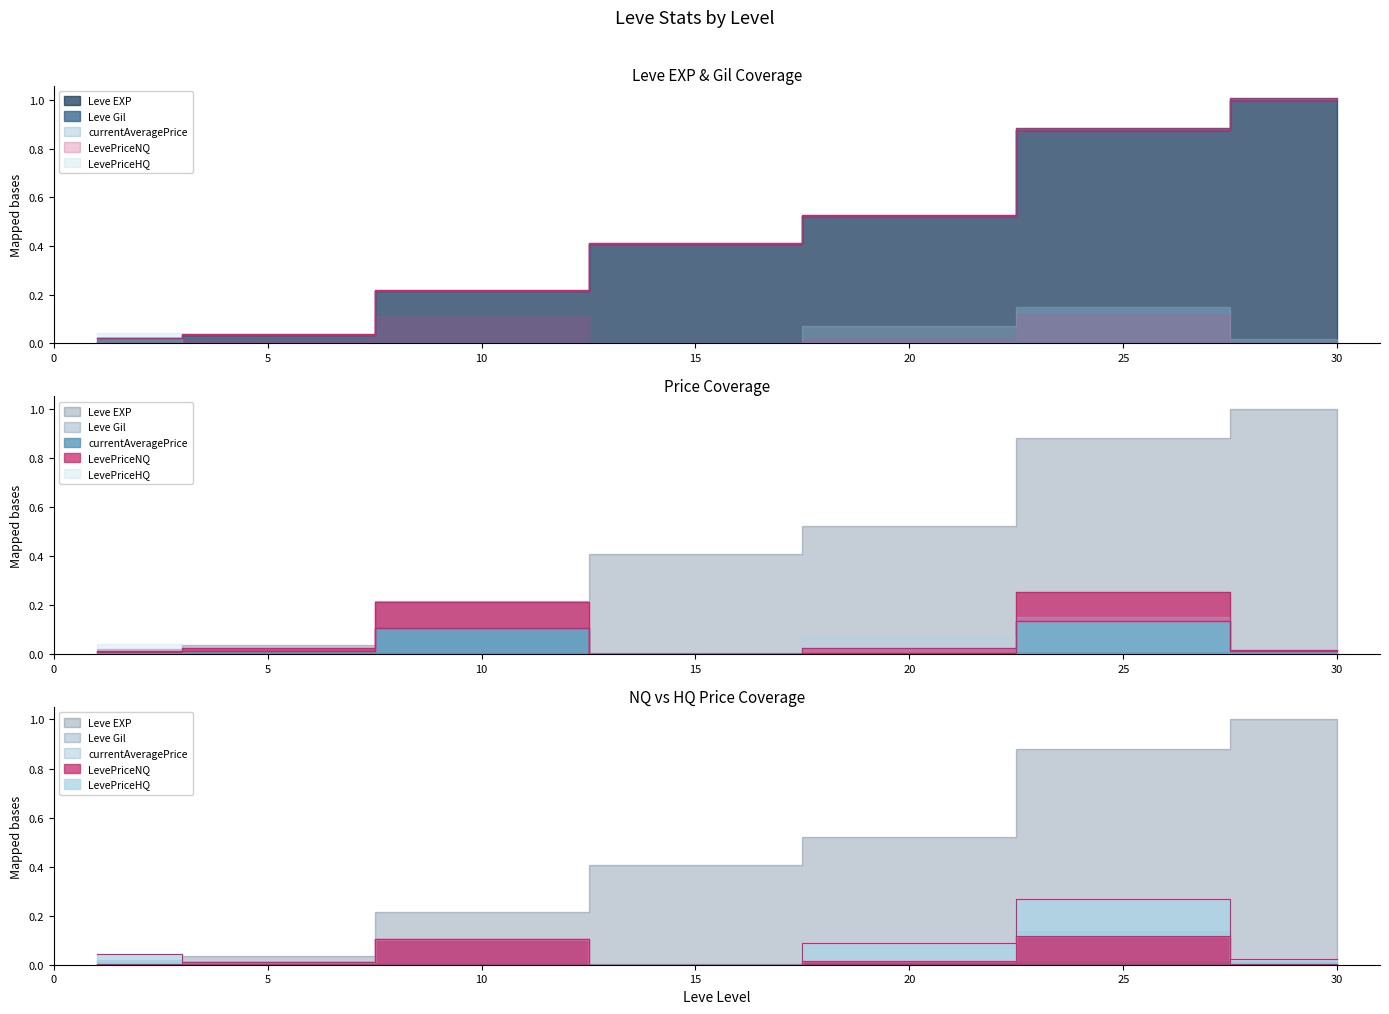

Where is the first local minimum for LevePriceNQ?

15